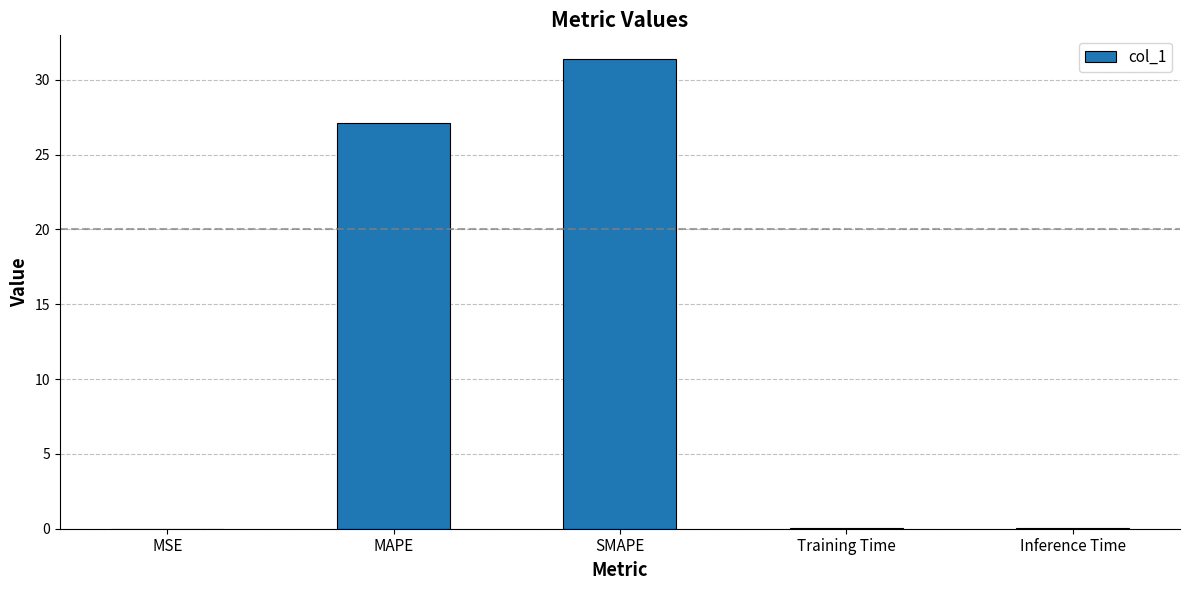

True or false: the data shows 0.0 at Inference Time.

True